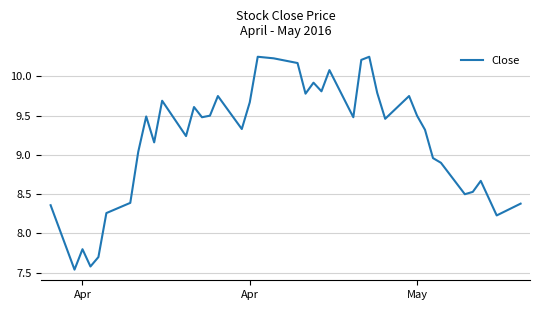

Reading right to left, transcribe all the data shown in this chart.

8.4	8.2	8.7	8.5	8.5	8.9	9.0	9.3	9.5	9.8	9.5	9.8	10.2	10.2	9.5	10.1	9.8	9.9	9.8	10.2	10.2	10.2	9.7	9.3	9.8	9.5	9.5	9.6	9.2	9.7	9.2	9.5	9.0	8.4	8.3	7.7	7.6	7.8	7.5	8.4